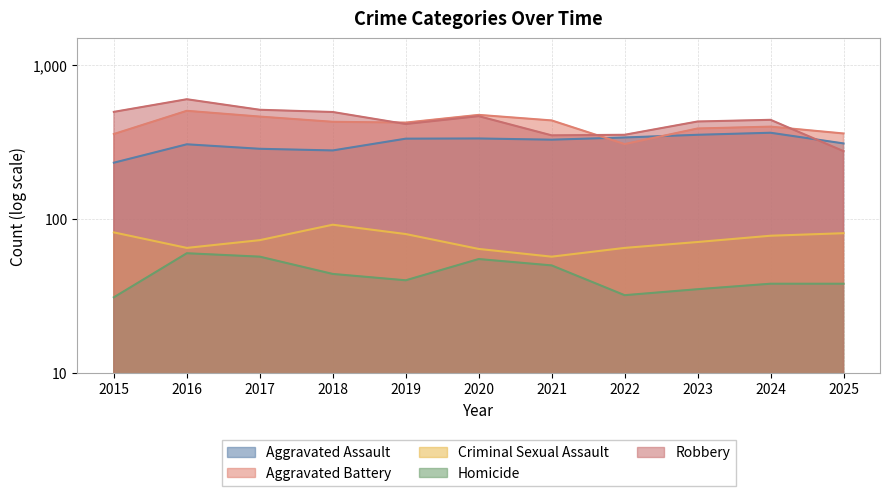

True or false: Aggravated Battery has a value of 655 at 2020.

False